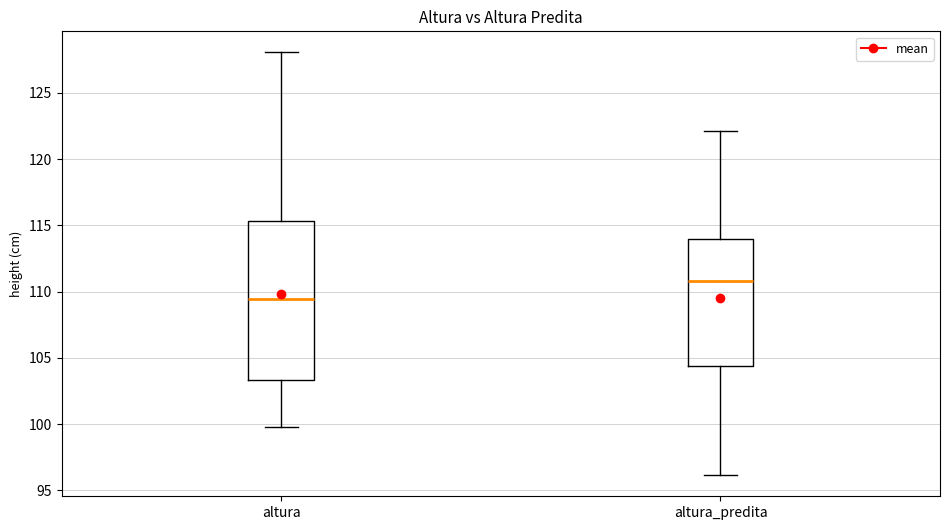

Where does the upper whisker of the box for altura end on the y-axis? The values are not printed on the chart, so give them approximately, as read against the axis.

128.0